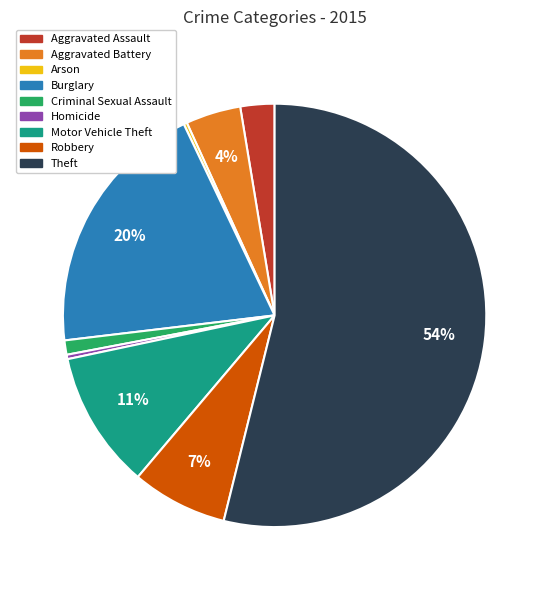

To the nearest percent, what percentage of the pie is Aggravated Assault?

3%